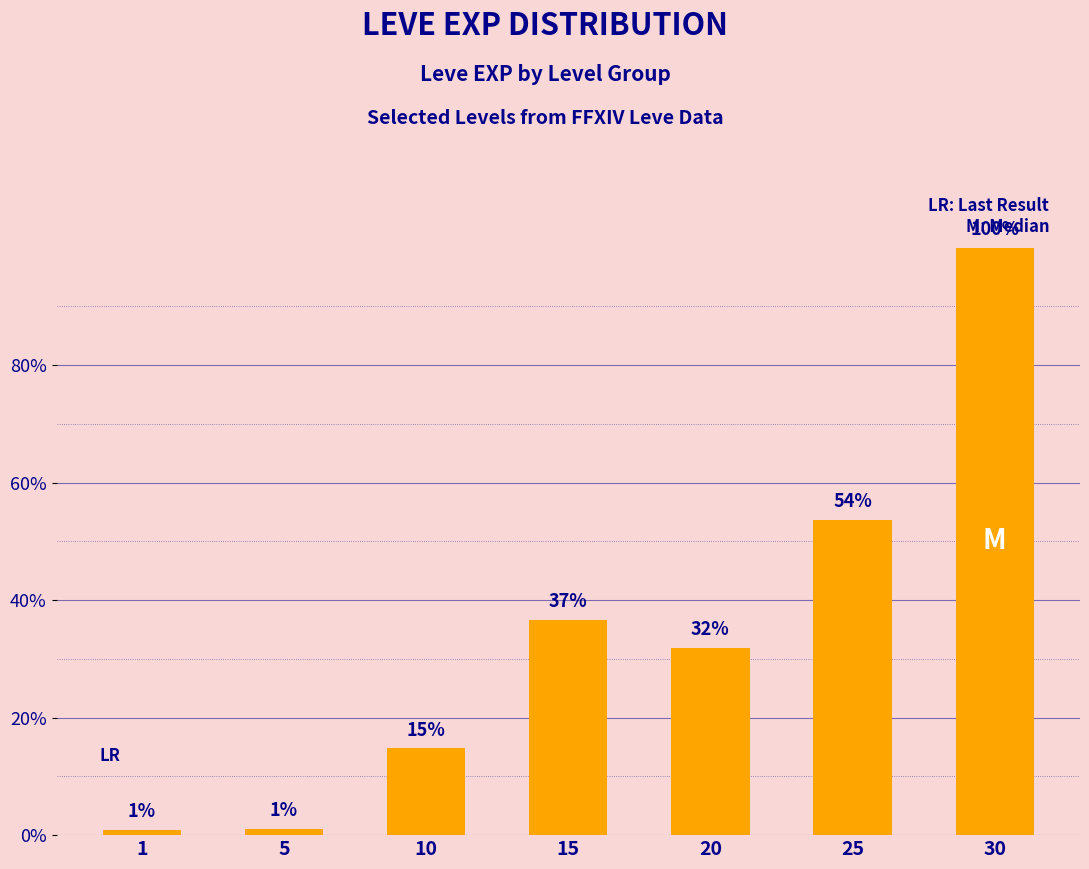

Rank the categories by value from lowest to highest.

1, 5, 10, 20, 15, 25, 30